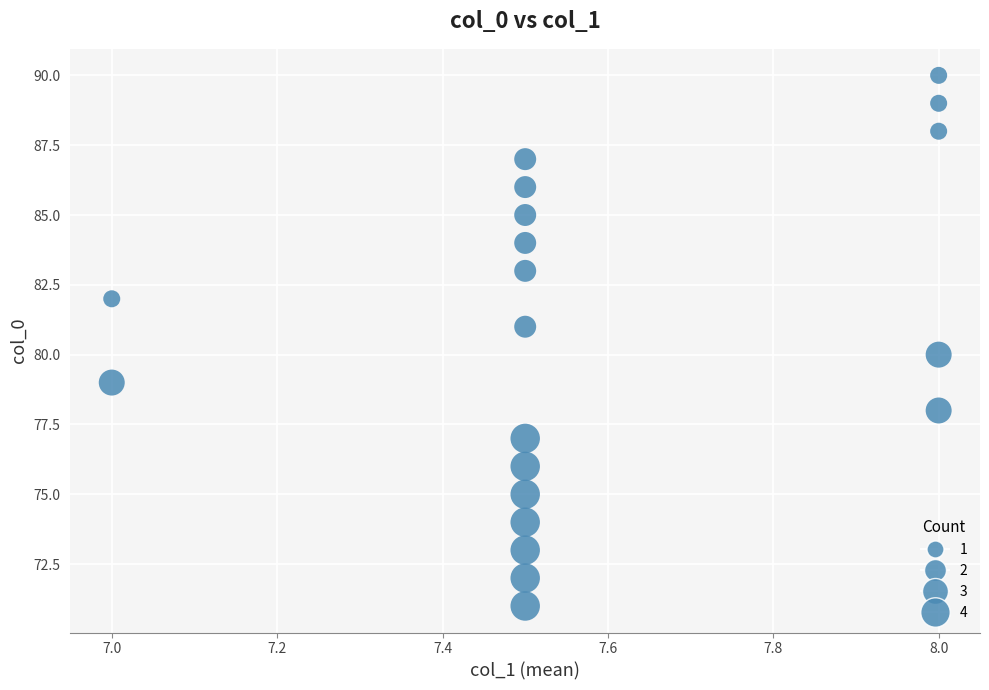

What is the range of Y values (max minus min)?

19